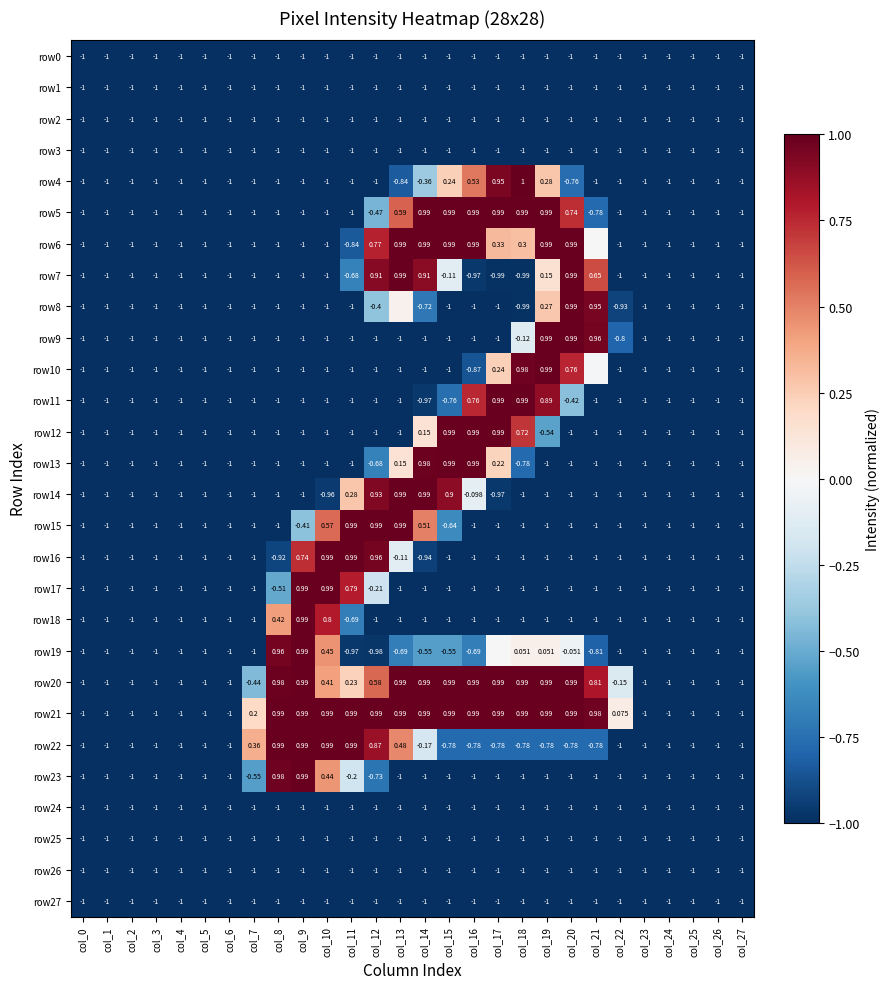

Between col_4 and col_10, which is larger?

col_4